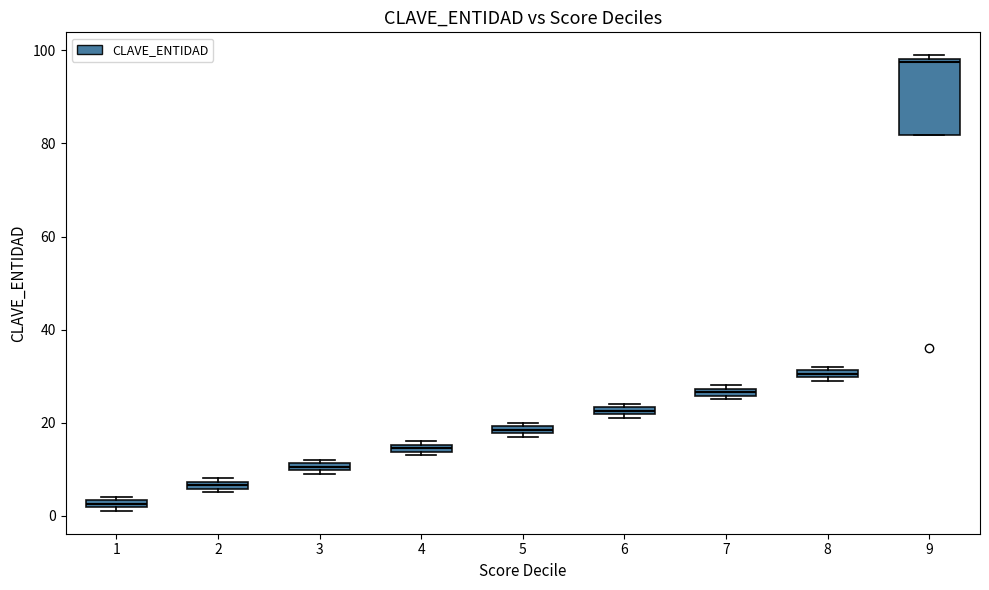

Where is the lower edge of the box at x = 9 on the y-axis? The values are not printed on the chart, so give them approximately, as read against the axis.

82